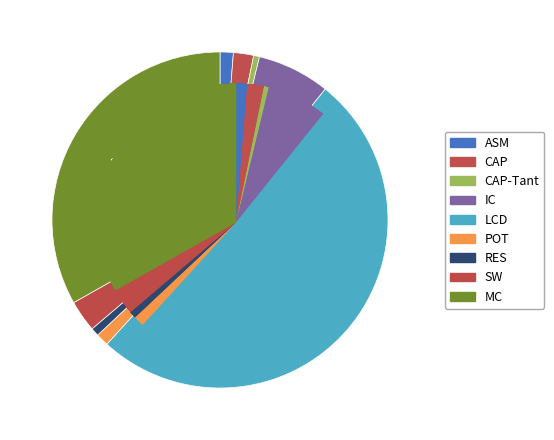

Rank the categories by value from lowest to highest.

CAP-Tant, RES, POT, ASM, CAP, SW, IC, MC, LCD